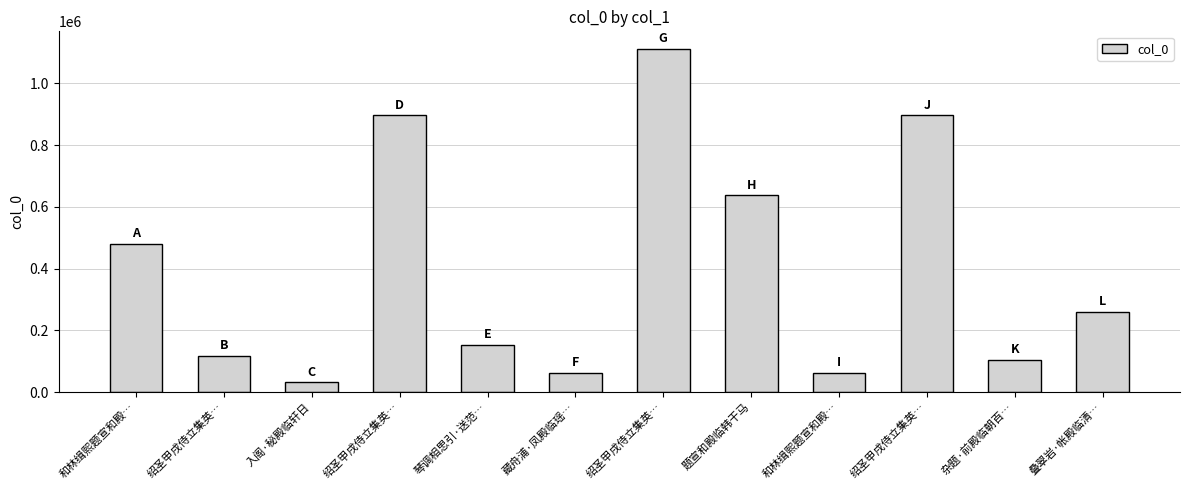

How many bars are there in total?

12